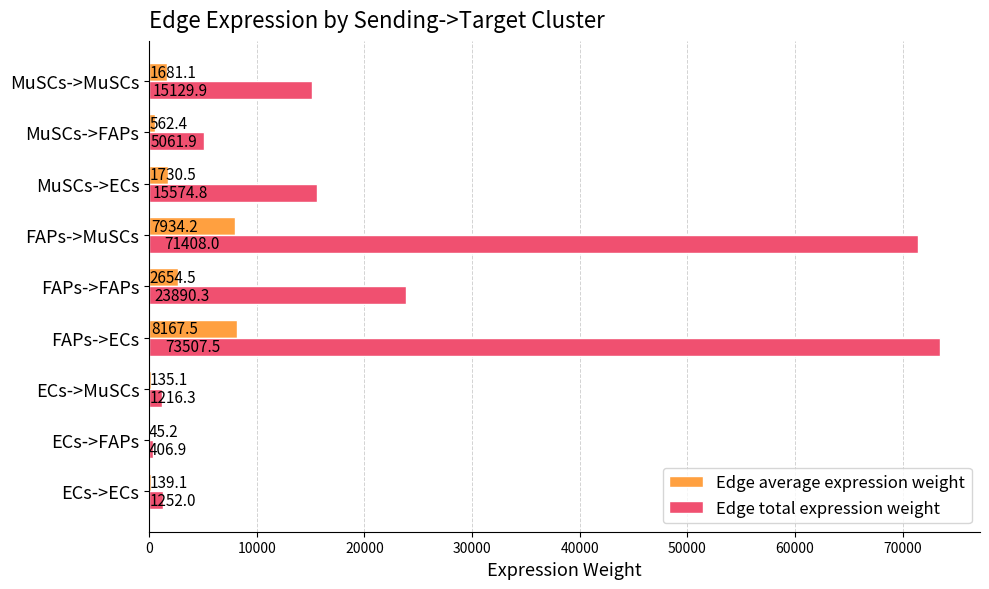

What is the total value across all series at FAPs->ECs?

81675.0